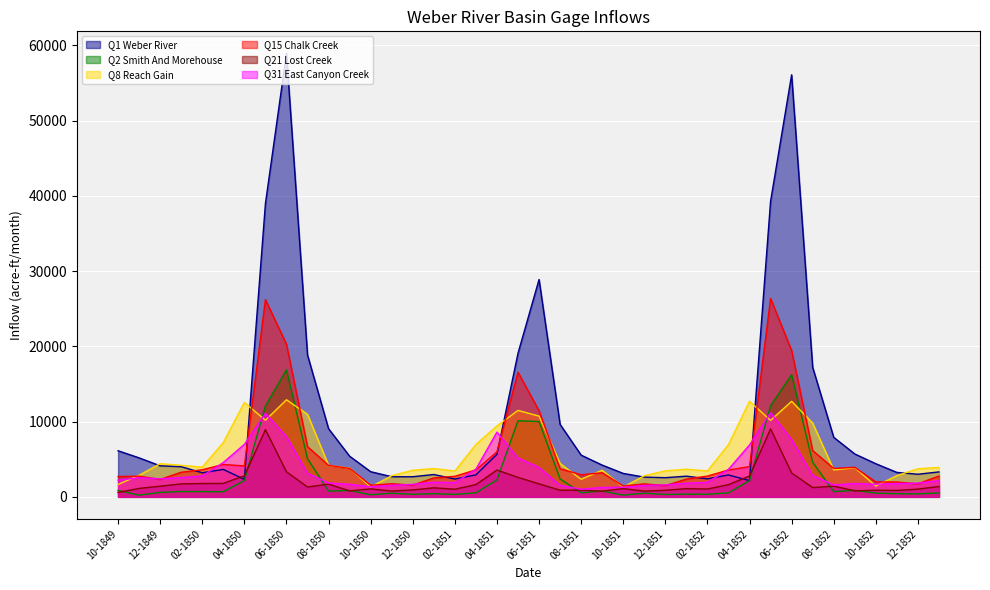

True or false: Q1 Weber River has more than 1 points higher than both neighbors.

True